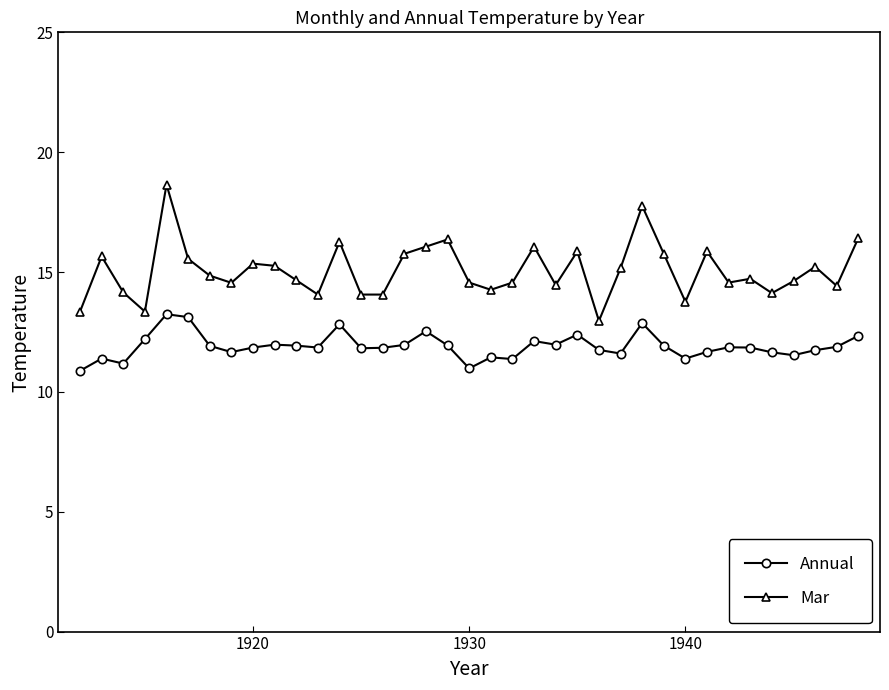

What is the value of the Mar point at the 29th from the left?

13.8